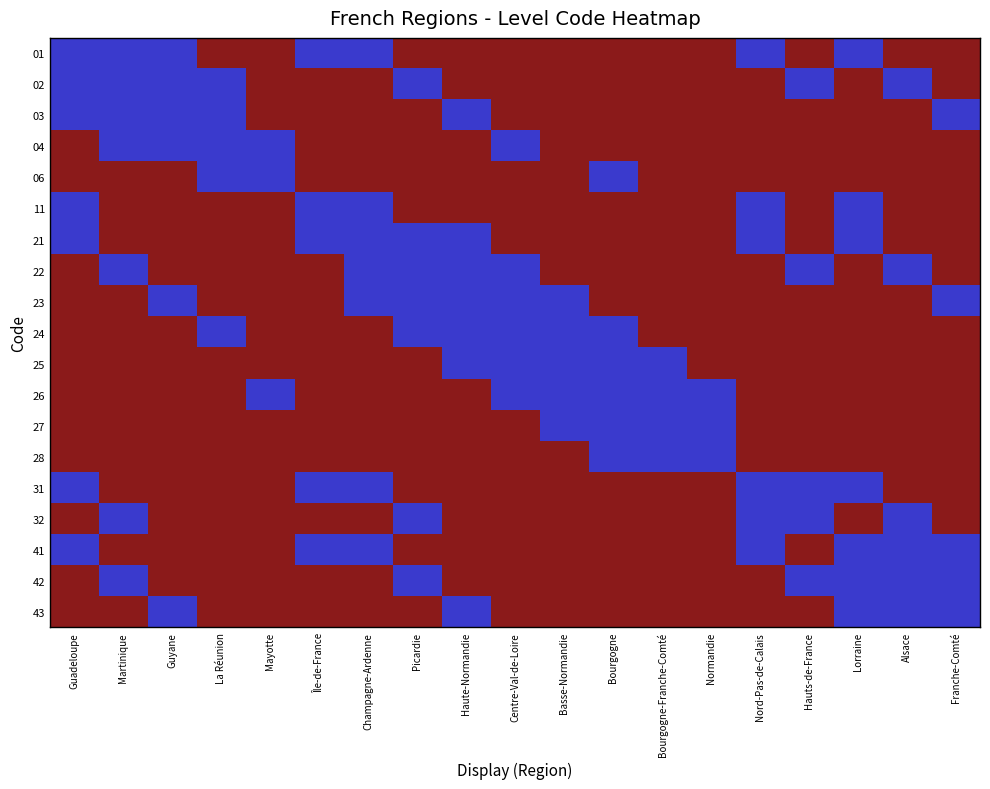

Reading left to right, extract all data points from this chart.

01: Guadeloupe=1	Martinique=1	Guyane=1	La Réunion=0	Mayotte=0	Île-de-France=1	Champagne-Ardenne=1	Picardie=0	Haute-Normandie=0	Centre-Val-de-Loire=0	Basse-Normandie=0	Bourgogne=0	Bourgogne-Franche-Comté=0	Normandie=0	Nord-Pas-de-Calais=1	Hauts-de-France=0	Lorraine=1	Alsace=0	Franche-Comté=0
02: Guadeloupe=1	Martinique=1	Guyane=1	La Réunion=1	Mayotte=0	Île-de-France=0	Champagne-Ardenne=0	Picardie=1	Haute-Normandie=0	Centre-Val-de-Loire=0	Basse-Normandie=0	Bourgogne=0	Bourgogne-Franche-Comté=0	Normandie=0	Nord-Pas-de-Calais=0	Hauts-de-France=1	Lorraine=0	Alsace=1	Franche-Comté=0
03: Guadeloupe=1	Martinique=1	Guyane=1	La Réunion=1	Mayotte=0	Île-de-France=0	Champagne-Ardenne=0	Picardie=0	Haute-Normandie=1	Centre-Val-de-Loire=0	Basse-Normandie=0	Bourgogne=0	Bourgogne-Franche-Comté=0	Normandie=0	Nord-Pas-de-Calais=0	Hauts-de-France=0	Lorraine=0	Alsace=0	Franche-Comté=1
04: Guadeloupe=0	Martinique=1	Guyane=1	La Réunion=1	Mayotte=1	Île-de-France=0	Champagne-Ardenne=0	Picardie=0	Haute-Normandie=0	Centre-Val-de-Loire=1	Basse-Normandie=0	Bourgogne=0	Bourgogne-Franche-Comté=0	Normandie=0	Nord-Pas-de-Calais=0	Hauts-de-France=0	Lorraine=0	Alsace=0	Franche-Comté=0
06: Guadeloupe=0	Martinique=0	Guyane=0	La Réunion=1	Mayotte=1	Île-de-France=0	Champagne-Ardenne=0	Picardie=0	Haute-Normandie=0	Centre-Val-de-Loire=0	Basse-Normandie=0	Bourgogne=1	Bourgogne-Franche-Comté=0	Normandie=0	Nord-Pas-de-Calais=0	Hauts-de-France=0	Lorraine=0	Alsace=0	Franche-Comté=0
11: Guadeloupe=1	Martinique=0	Guyane=0	La Réunion=0	Mayotte=0	Île-de-France=1	Champagne-Ardenne=1	Picardie=0	Haute-Normandie=0	Centre-Val-de-Loire=0	Basse-Normandie=0	Bourgogne=0	Bourgogne-Franche-Comté=0	Normandie=0	Nord-Pas-de-Calais=1	Hauts-de-France=0	Lorraine=1	Alsace=0	Franche-Comté=0
21: Guadeloupe=1	Martinique=0	Guyane=0	La Réunion=0	Mayotte=0	Île-de-France=1	Champagne-Ardenne=1	Picardie=1	Haute-Normandie=1	Centre-Val-de-Loire=0	Basse-Normandie=0	Bourgogne=0	Bourgogne-Franche-Comté=0	Normandie=0	Nord-Pas-de-Calais=1	Hauts-de-France=0	Lorraine=1	Alsace=0	Franche-Comté=0
22: Guadeloupe=0	Martinique=1	Guyane=0	La Réunion=0	Mayotte=0	Île-de-France=0	Champagne-Ardenne=1	Picardie=1	Haute-Normandie=1	Centre-Val-de-Loire=1	Basse-Normandie=0	Bourgogne=0	Bourgogne-Franche-Comté=0	Normandie=0	Nord-Pas-de-Calais=0	Hauts-de-France=1	Lorraine=0	Alsace=1	Franche-Comté=0
23: Guadeloupe=0	Martinique=0	Guyane=1	La Réunion=0	Mayotte=0	Île-de-France=0	Champagne-Ardenne=1	Picardie=1	Haute-Normandie=1	Centre-Val-de-Loire=1	Basse-Normandie=1	Bourgogne=0	Bourgogne-Franche-Comté=0	Normandie=0	Nord-Pas-de-Calais=0	Hauts-de-France=0	Lorraine=0	Alsace=0	Franche-Comté=1
24: Guadeloupe=0	Martinique=0	Guyane=0	La Réunion=1	Mayotte=0	Île-de-France=0	Champagne-Ardenne=0	Picardie=1	Haute-Normandie=1	Centre-Val-de-Loire=1	Basse-Normandie=1	Bourgogne=1	Bourgogne-Franche-Comté=0	Normandie=0	Nord-Pas-de-Calais=0	Hauts-de-France=0	Lorraine=0	Alsace=0	Franche-Comté=0
25: Guadeloupe=0	Martinique=0	Guyane=0	La Réunion=0	Mayotte=0	Île-de-France=0	Champagne-Ardenne=0	Picardie=0	Haute-Normandie=1	Centre-Val-de-Loire=1	Basse-Normandie=1	Bourgogne=1	Bourgogne-Franche-Comté=1	Normandie=0	Nord-Pas-de-Calais=0	Hauts-de-France=0	Lorraine=0	Alsace=0	Franche-Comté=0
26: Guadeloupe=0	Martinique=0	Guyane=0	La Réunion=0	Mayotte=1	Île-de-France=0	Champagne-Ardenne=0	Picardie=0	Haute-Normandie=0	Centre-Val-de-Loire=1	Basse-Normandie=1	Bourgogne=1	Bourgogne-Franche-Comté=1	Normandie=1	Nord-Pas-de-Calais=0	Hauts-de-France=0	Lorraine=0	Alsace=0	Franche-Comté=0
27: Guadeloupe=0	Martinique=0	Guyane=0	La Réunion=0	Mayotte=0	Île-de-France=0	Champagne-Ardenne=0	Picardie=0	Haute-Normandie=0	Centre-Val-de-Loire=0	Basse-Normandie=1	Bourgogne=1	Bourgogne-Franche-Comté=1	Normandie=1	Nord-Pas-de-Calais=0	Hauts-de-France=0	Lorraine=0	Alsace=0	Franche-Comté=0
28: Guadeloupe=0	Martinique=0	Guyane=0	La Réunion=0	Mayotte=0	Île-de-France=0	Champagne-Ardenne=0	Picardie=0	Haute-Normandie=0	Centre-Val-de-Loire=0	Basse-Normandie=0	Bourgogne=1	Bourgogne-Franche-Comté=1	Normandie=1	Nord-Pas-de-Calais=0	Hauts-de-France=0	Lorraine=0	Alsace=0	Franche-Comté=0
31: Guadeloupe=1	Martinique=0	Guyane=0	La Réunion=0	Mayotte=0	Île-de-France=1	Champagne-Ardenne=1	Picardie=0	Haute-Normandie=0	Centre-Val-de-Loire=0	Basse-Normandie=0	Bourgogne=0	Bourgogne-Franche-Comté=0	Normandie=0	Nord-Pas-de-Calais=1	Hauts-de-France=1	Lorraine=1	Alsace=0	Franche-Comté=0
32: Guadeloupe=0	Martinique=1	Guyane=0	La Réunion=0	Mayotte=0	Île-de-France=0	Champagne-Ardenne=0	Picardie=1	Haute-Normandie=0	Centre-Val-de-Loire=0	Basse-Normandie=0	Bourgogne=0	Bourgogne-Franche-Comté=0	Normandie=0	Nord-Pas-de-Calais=1	Hauts-de-France=1	Lorraine=0	Alsace=1	Franche-Comté=0
41: Guadeloupe=1	Martinique=0	Guyane=0	La Réunion=0	Mayotte=0	Île-de-France=1	Champagne-Ardenne=1	Picardie=0	Haute-Normandie=0	Centre-Val-de-Loire=0	Basse-Normandie=0	Bourgogne=0	Bourgogne-Franche-Comté=0	Normandie=0	Nord-Pas-de-Calais=1	Hauts-de-France=0	Lorraine=1	Alsace=1	Franche-Comté=1
42: Guadeloupe=0	Martinique=1	Guyane=0	La Réunion=0	Mayotte=0	Île-de-France=0	Champagne-Ardenne=0	Picardie=1	Haute-Normandie=0	Centre-Val-de-Loire=0	Basse-Normandie=0	Bourgogne=0	Bourgogne-Franche-Comté=0	Normandie=0	Nord-Pas-de-Calais=0	Hauts-de-France=1	Lorraine=1	Alsace=1	Franche-Comté=1
43: Guadeloupe=0	Martinique=0	Guyane=1	La Réunion=0	Mayotte=0	Île-de-France=0	Champagne-Ardenne=0	Picardie=0	Haute-Normandie=1	Centre-Val-de-Loire=0	Basse-Normandie=0	Bourgogne=0	Bourgogne-Franche-Comté=0	Normandie=0	Nord-Pas-de-Calais=0	Hauts-de-France=0	Lorraine=1	Alsace=1	Franche-Comté=1